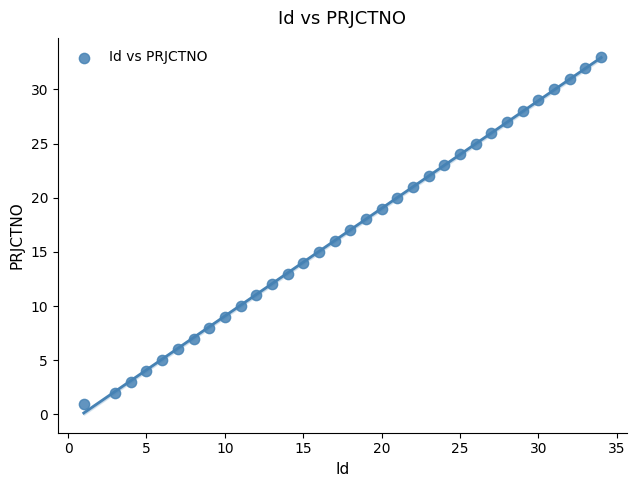

What is the range of Y values (max minus min)?

32